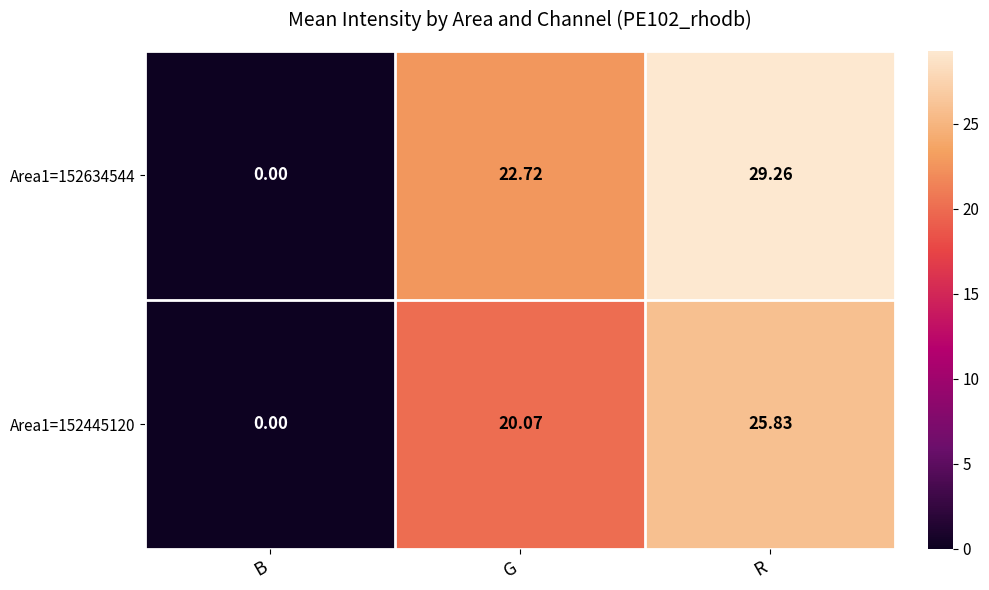

Which label corresponds to the largest value in the chart?

R